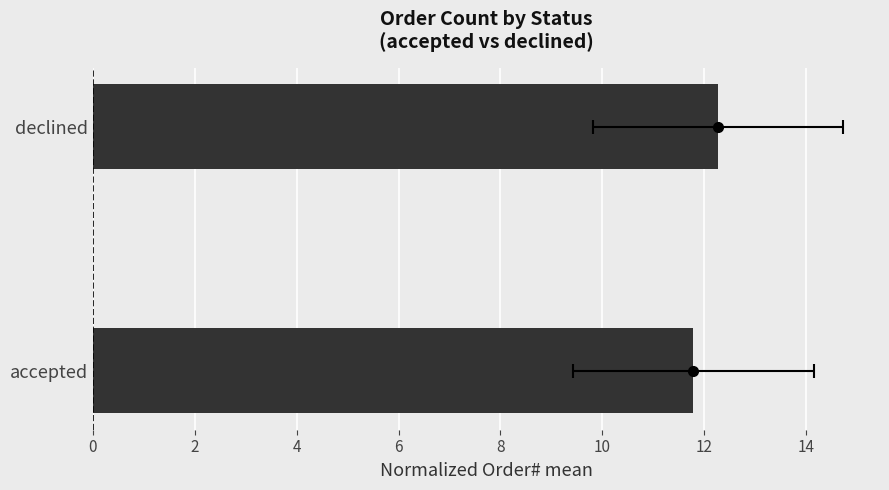

What is the sum of all values?

24.1